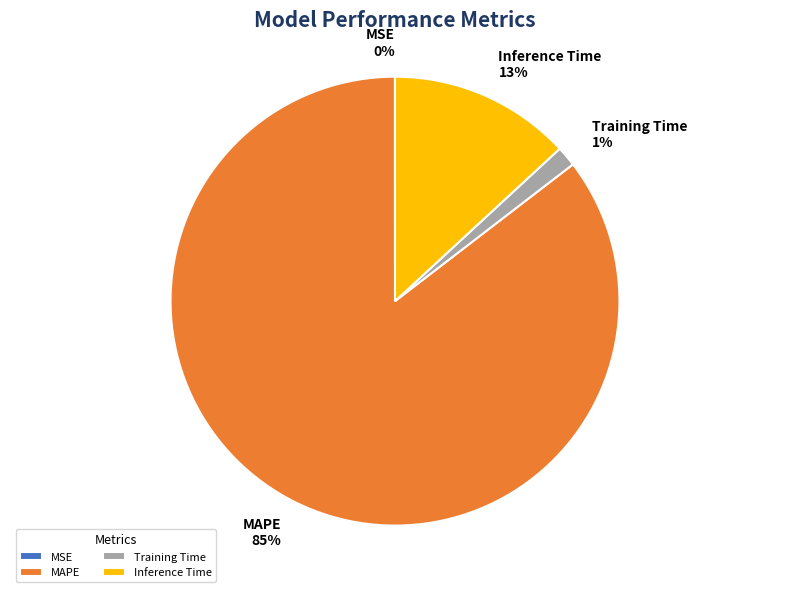

Do MAPE and Inference Time together represent more than half of the pie?

Yes